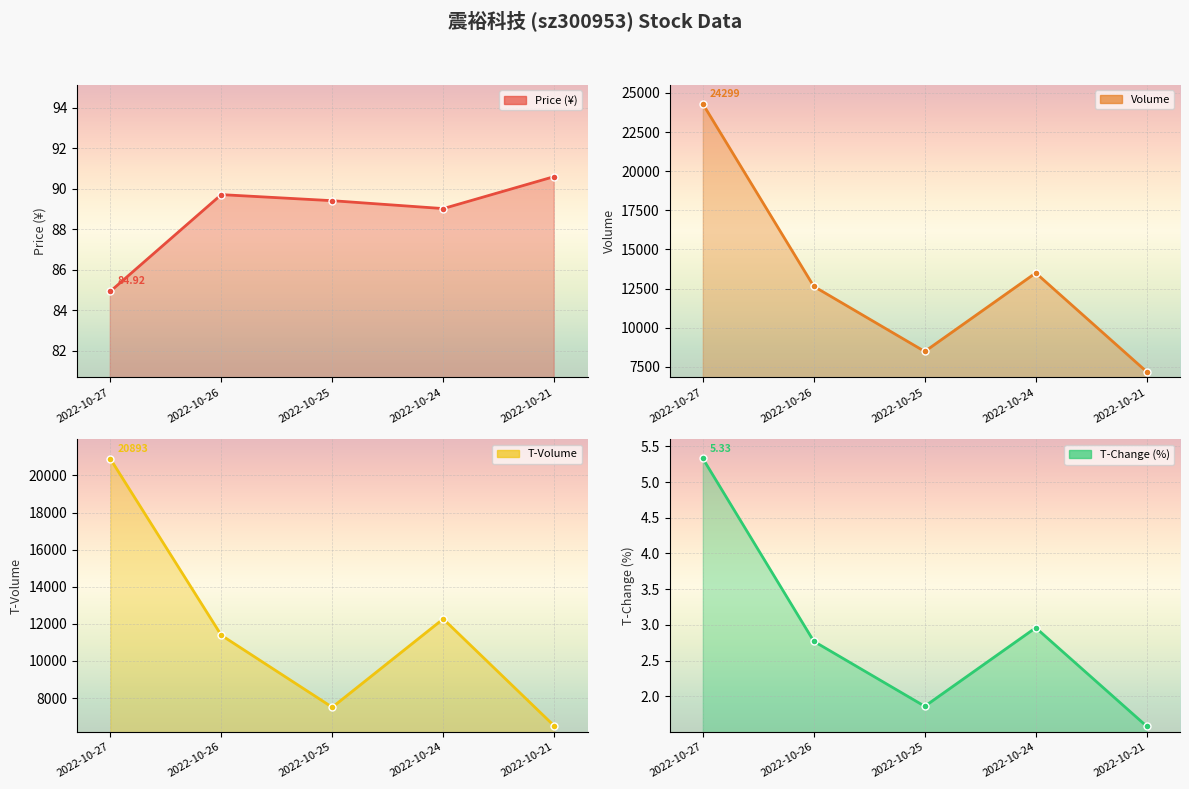

The volume series shows 18189.9 at 2022-10-26. True or false?

False